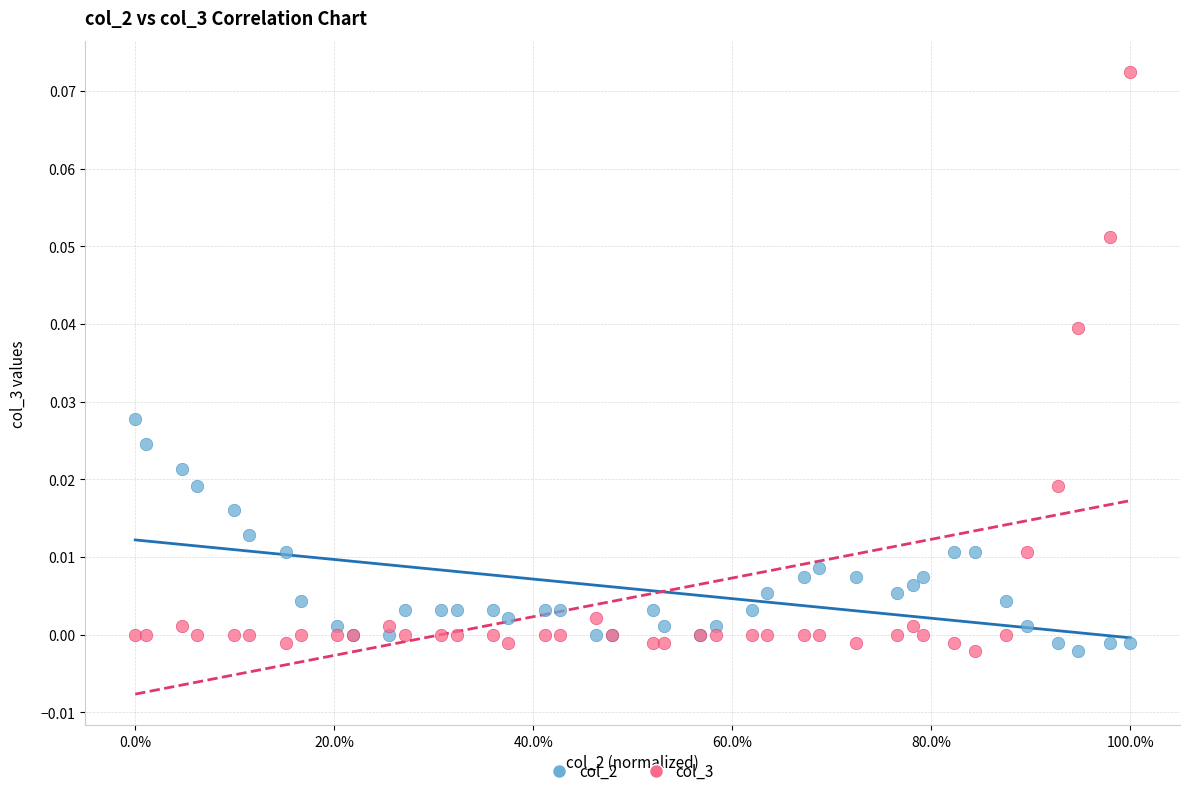

What are all the series names shown in the legend?

col_2, col_3